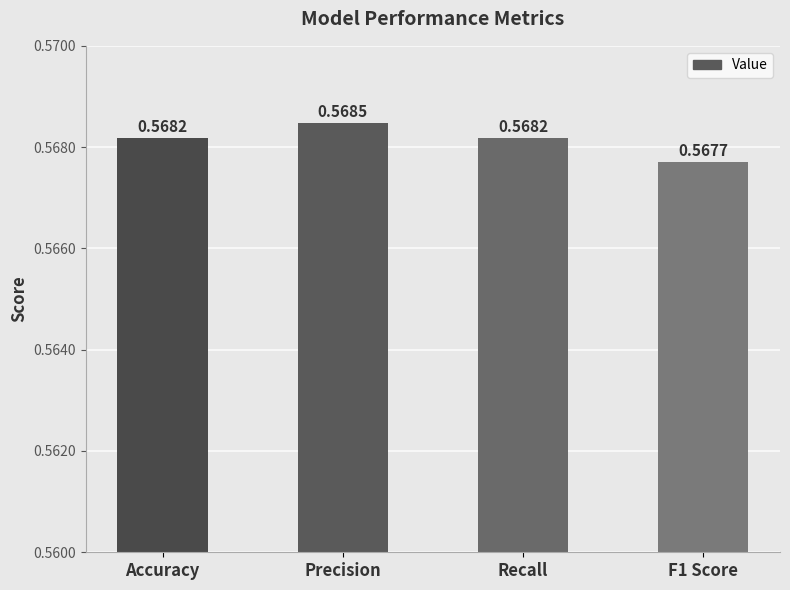

Which has a higher value, Precision or Accuracy?

Precision